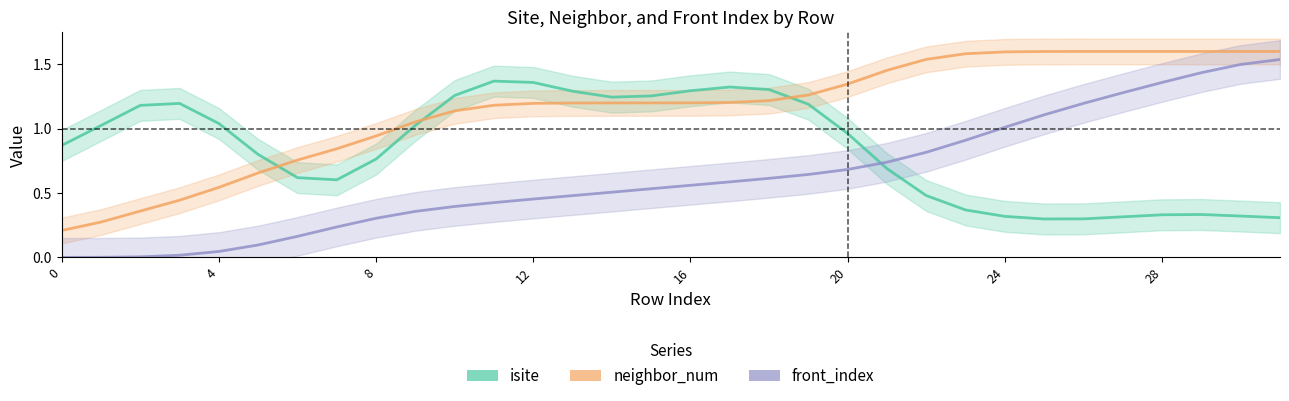

At how many categories does at least one series exceed 1?

27